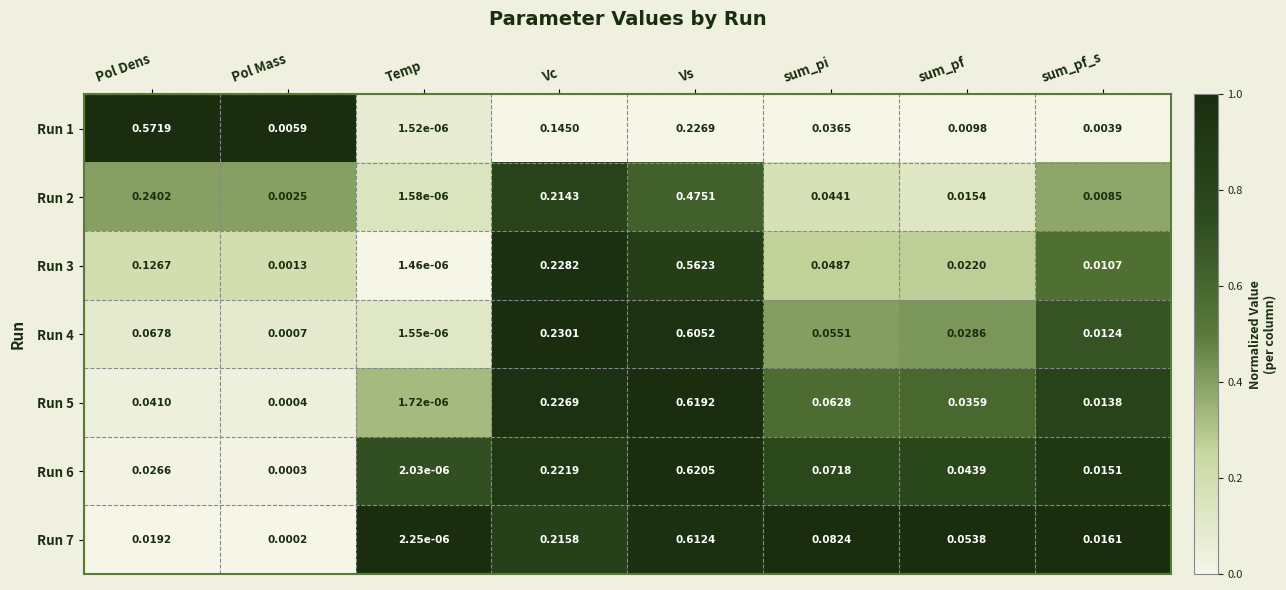

How many series are shown in this chart?

7